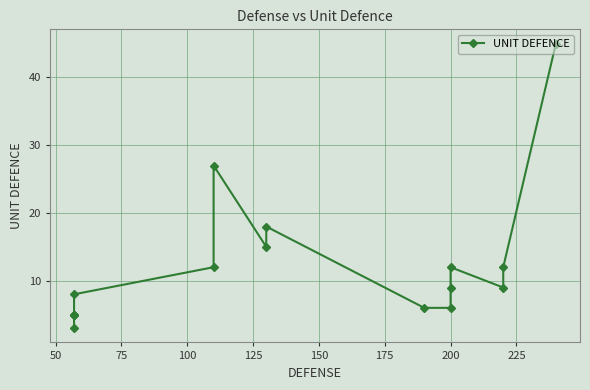

What is the sum of the values at 50 and 200?

20